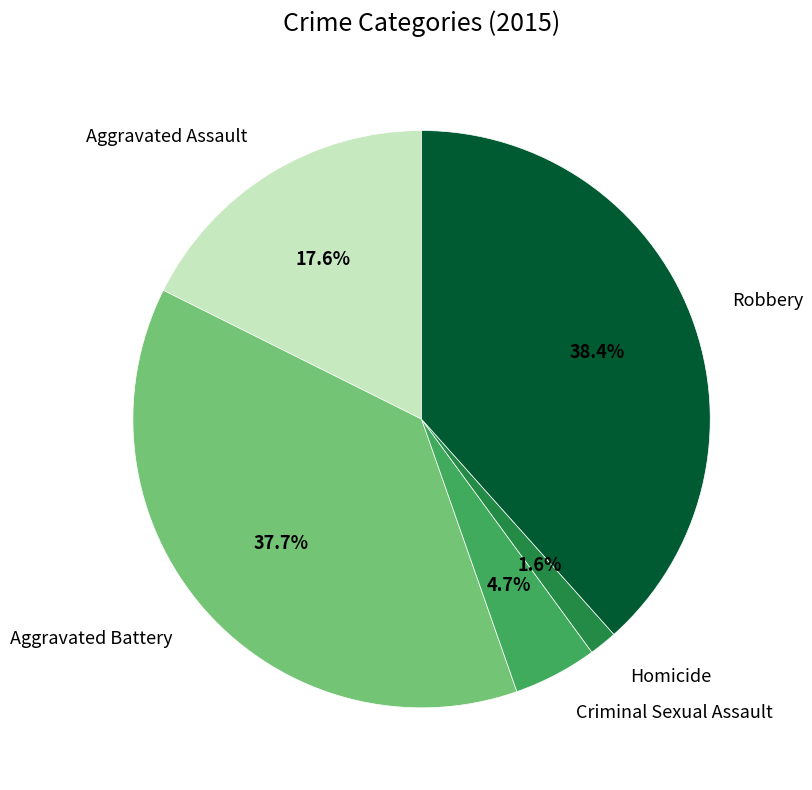

What percentage is the Criminal Sexual Assault slice, to the nearest percent?

5%